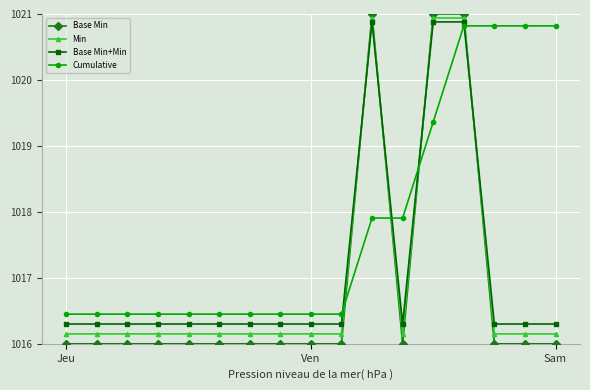

Which series has the largest total across all categories?

Cumulative